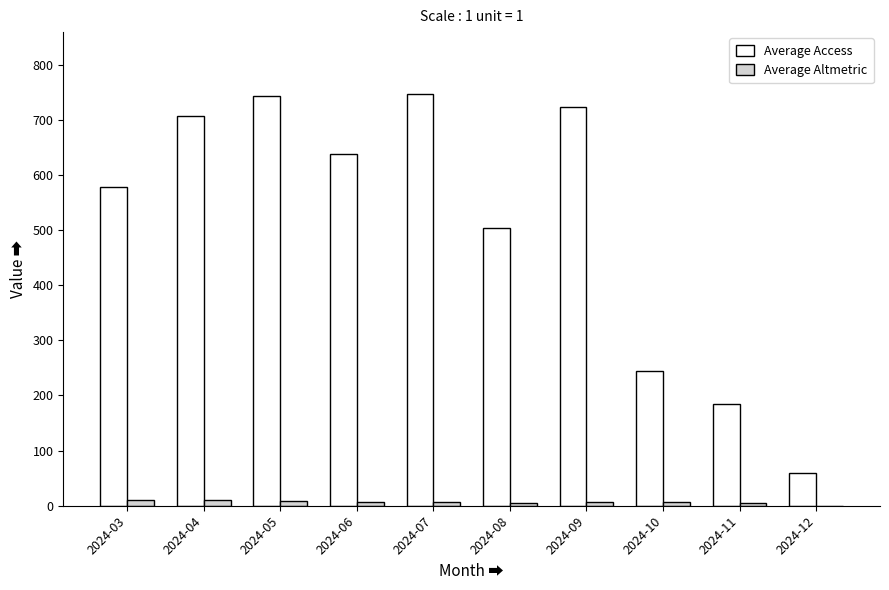

What are all the series names shown in the legend?

Average Access, Average Altmetric